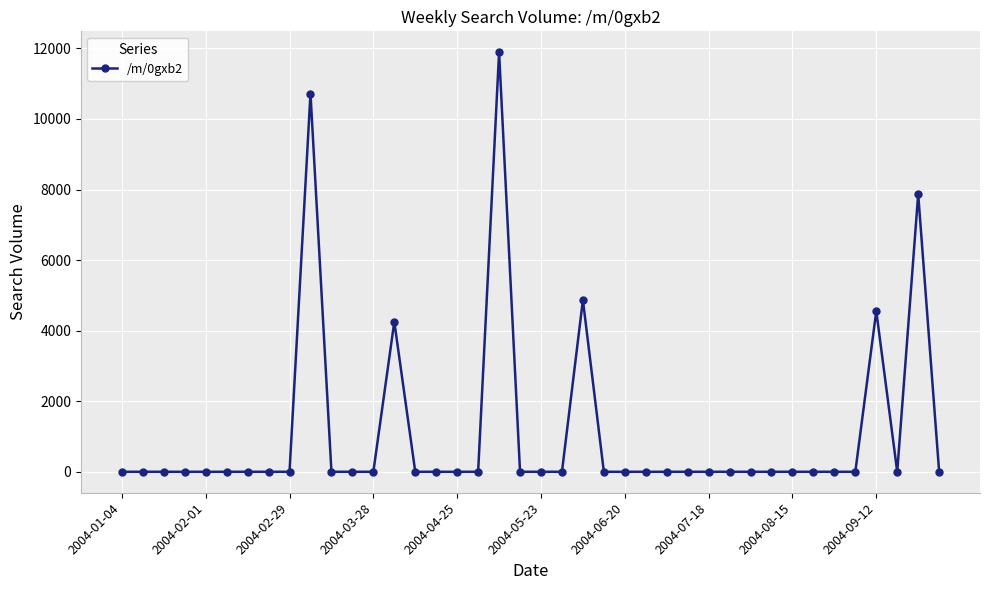

What is the greatest value displayed?

11889.8